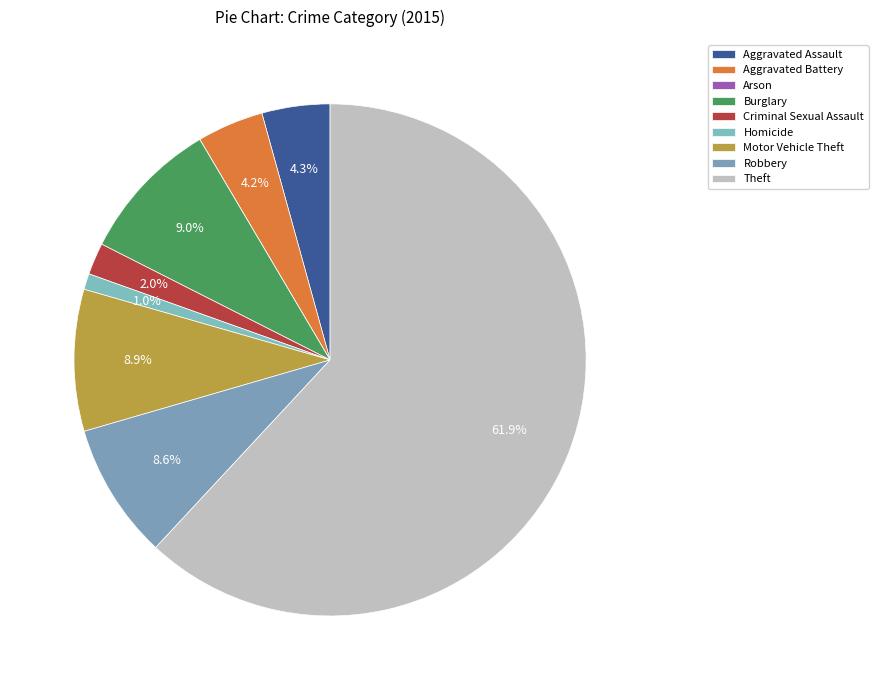

To the nearest percent, what percentage of the pie is Burglary?

9%